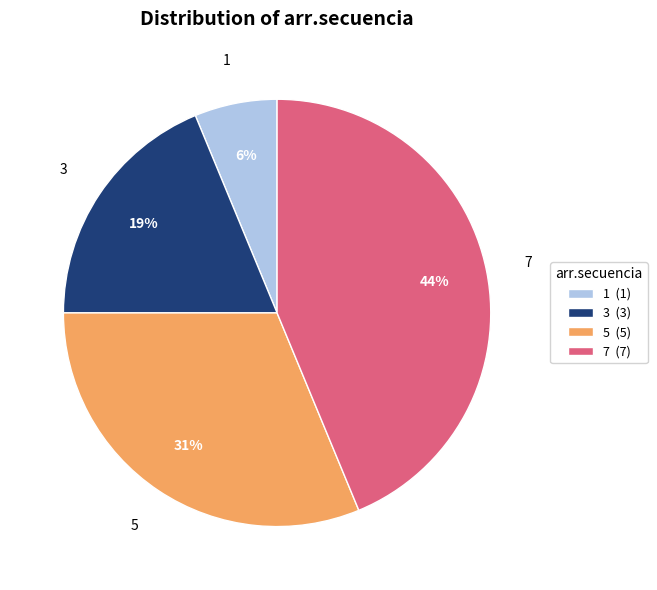

What percentage is the 3 slice, to the nearest percent?

19%